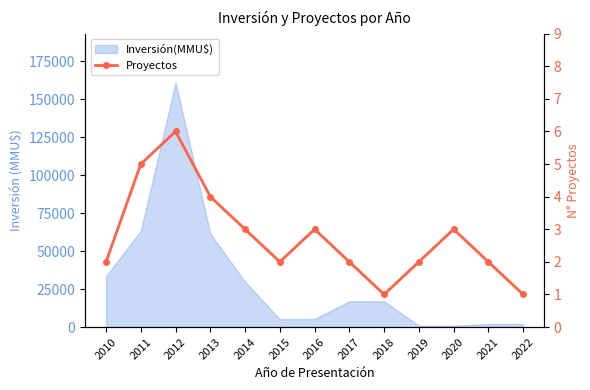

Is it true that the value at 2016 is 3?

True